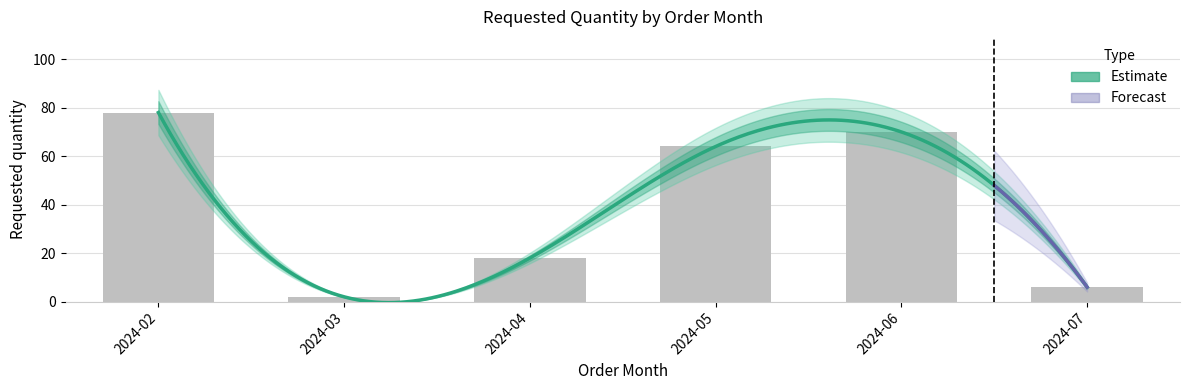

True or false: the data shows 64 at 2024-05.

True